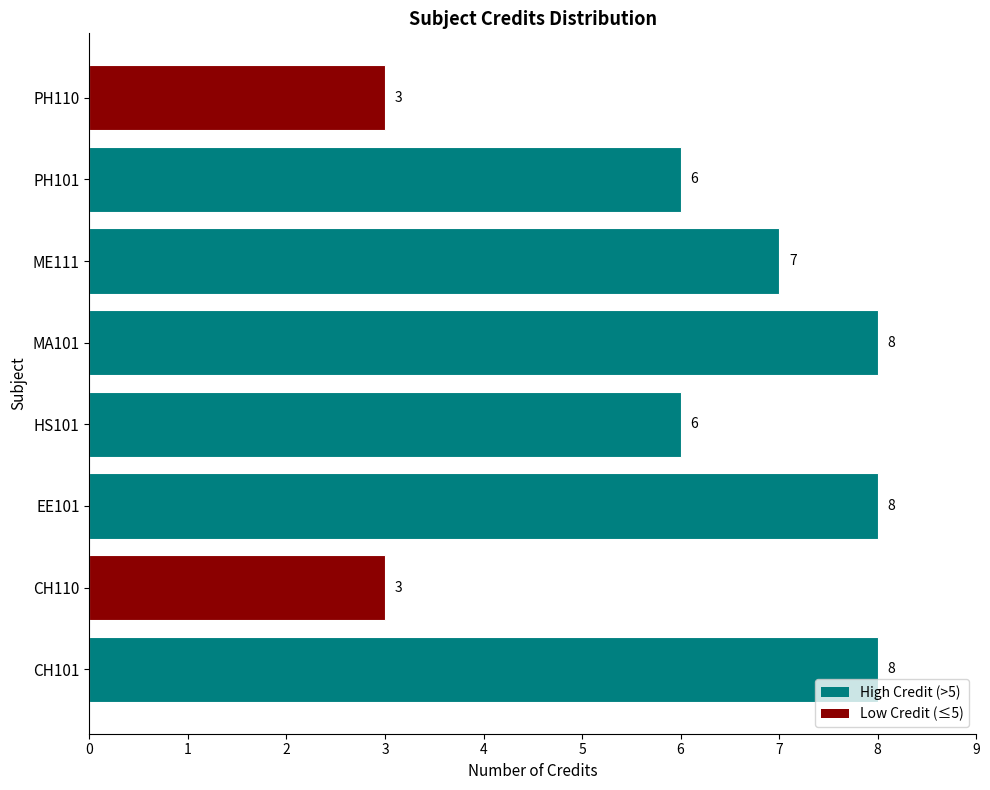

What is the change in value from CH101 to PH110?

-5